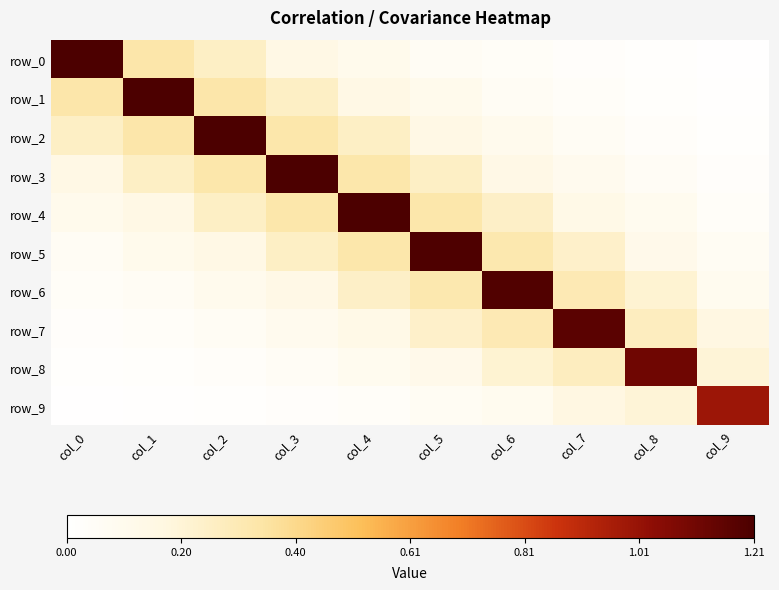

Between col_0 and col_4, which series saw the biggest shift?

row_0